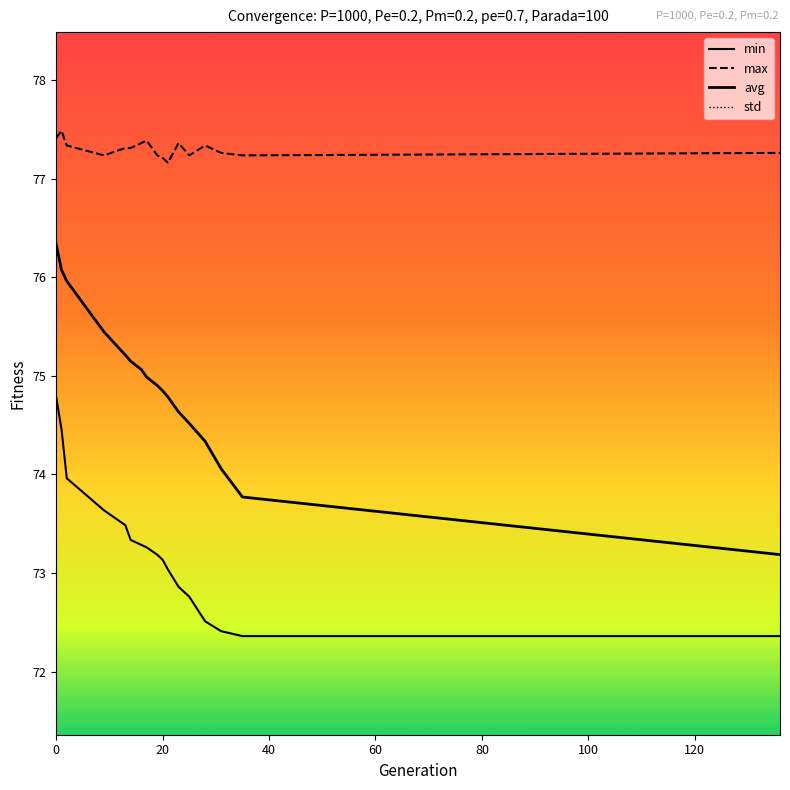

True or false: std and min cross at least once.

False